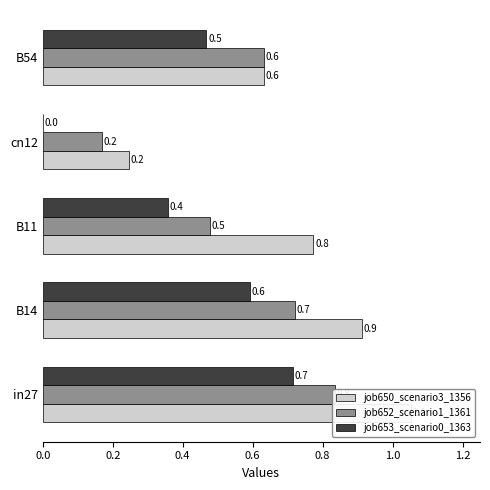

How many data points does each series have?

5